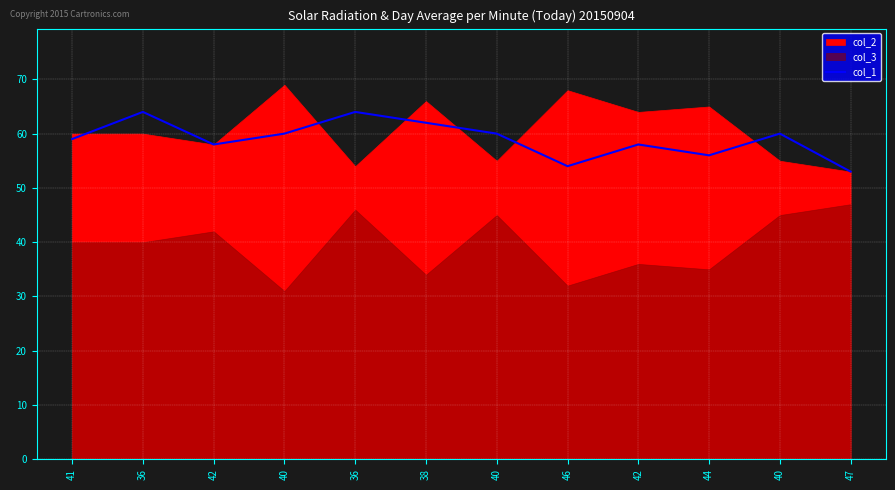

List the labels in order of value, smallest first.

47, 46, 44, 42, 42, 41, 40, 40, 40, 38, 36, 36